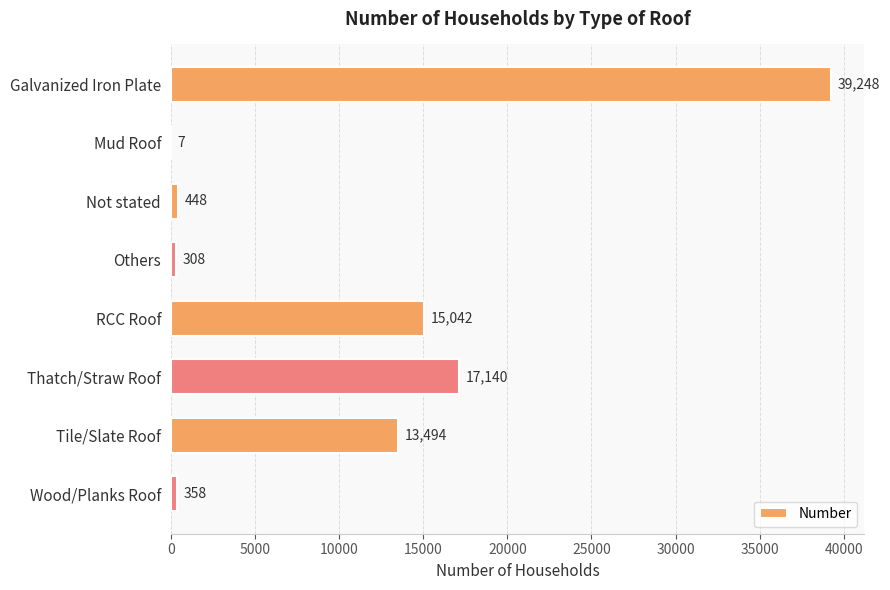

What is the approximate value at Galvanized Iron Plate, to the nearest 100?

39200